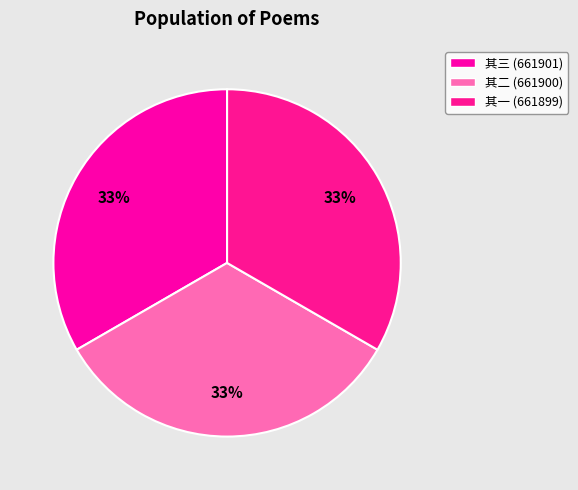

How many slices are in this pie chart?

3